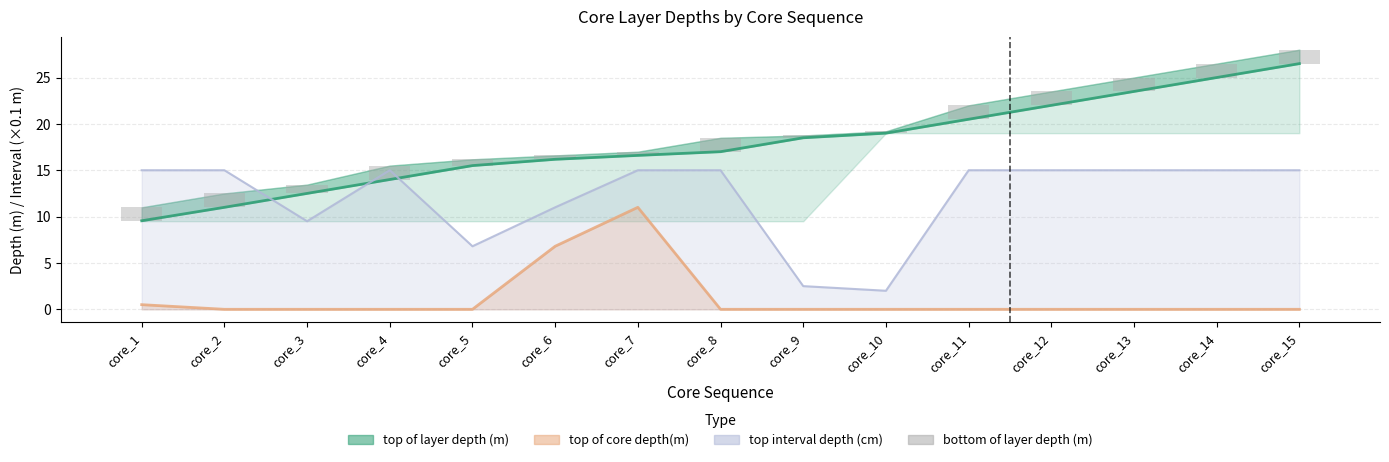

What is the value of the 13th bar from the left?

1.5